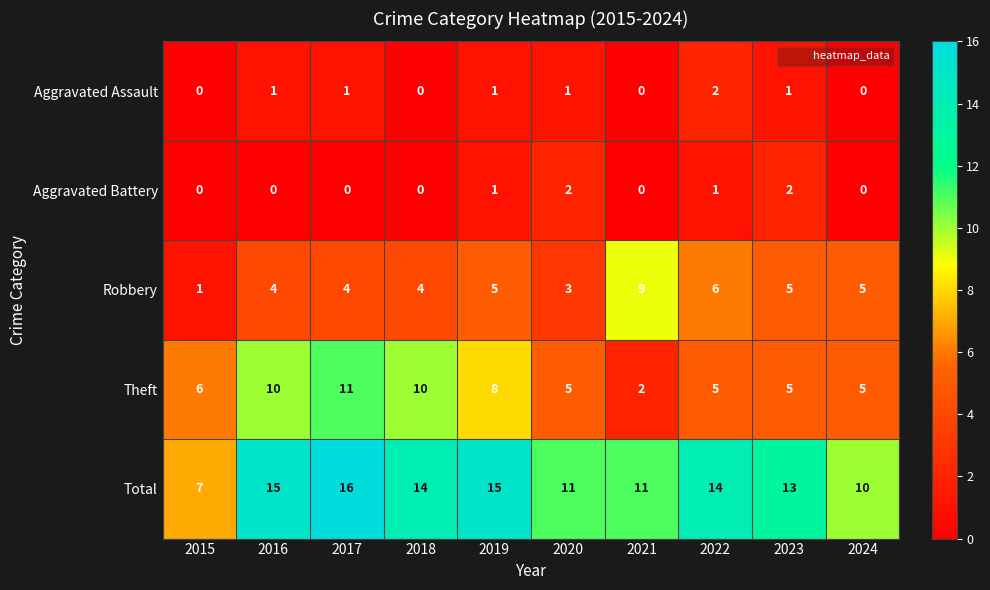

Count the Robbery values in the range 4 to 5.

6